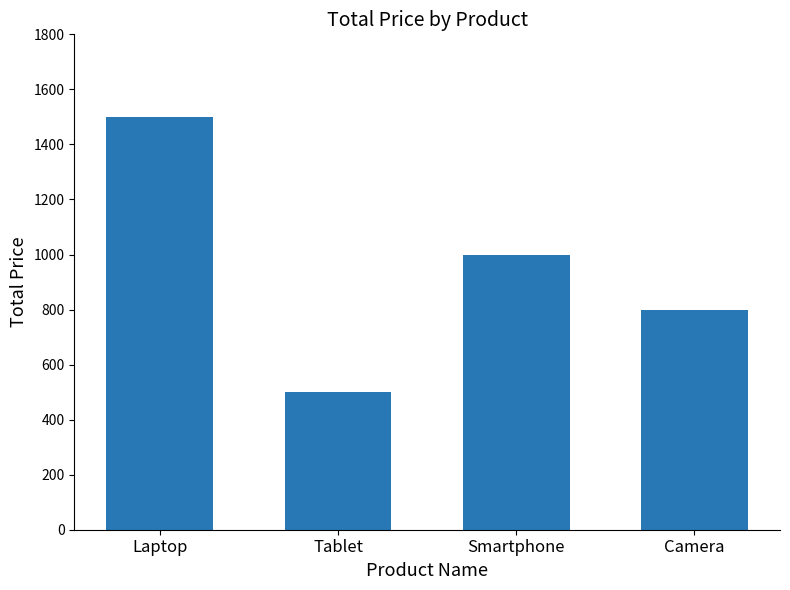

Rank the categories by value from lowest to highest.

Tablet, Camera, Smartphone, Laptop